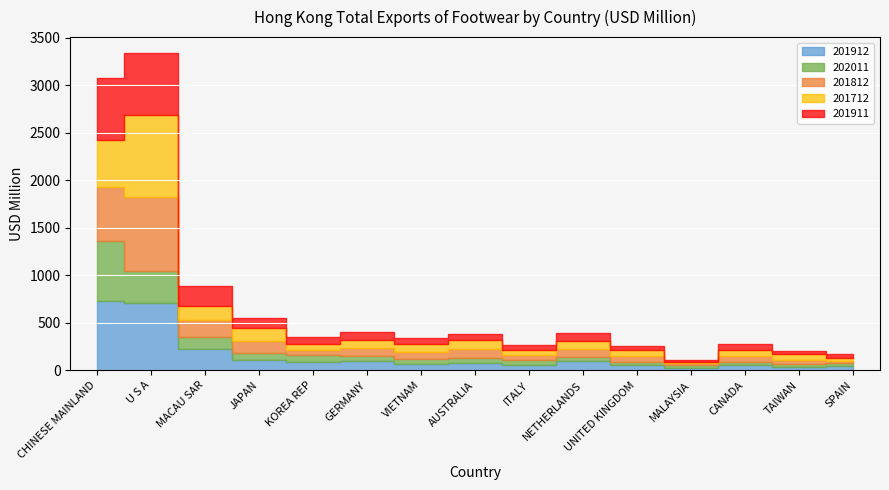

Where is 201812 nearest to the value 400?

CHINESE MAINLAND